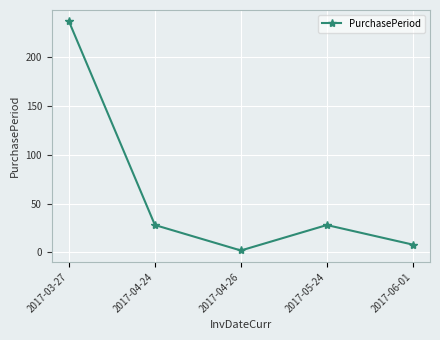

How many values are below 28?

2